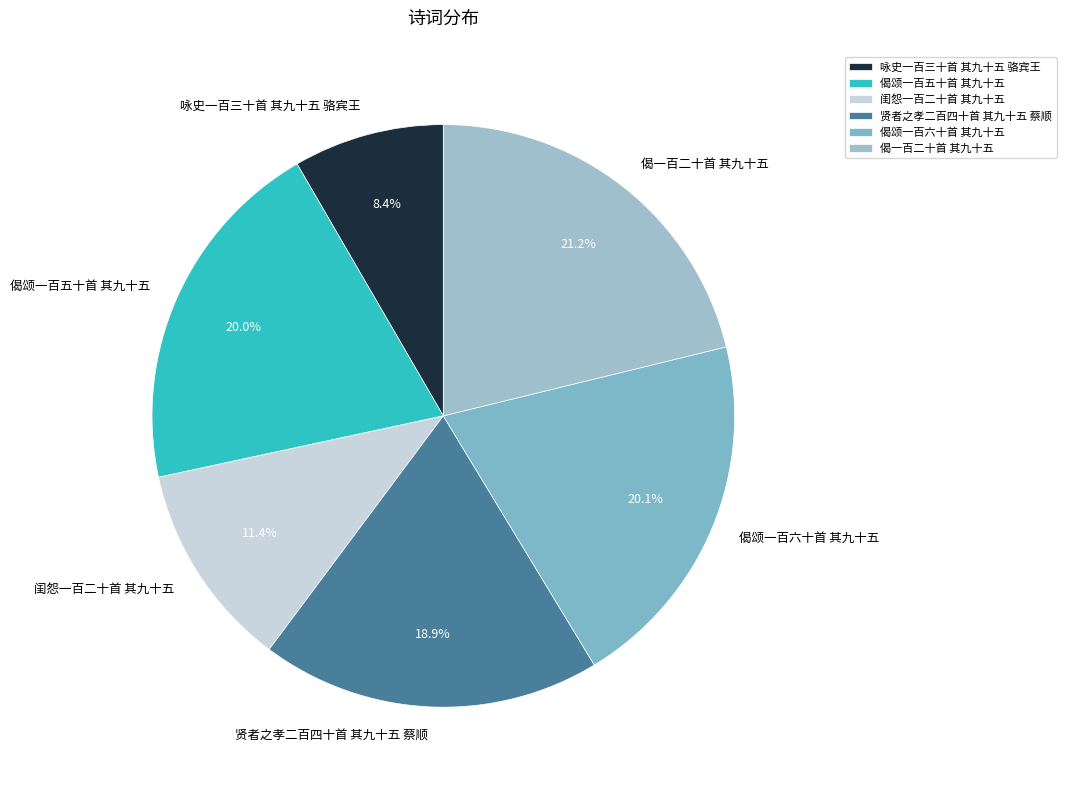

To the nearest percent, what is the average slice percentage?

17%